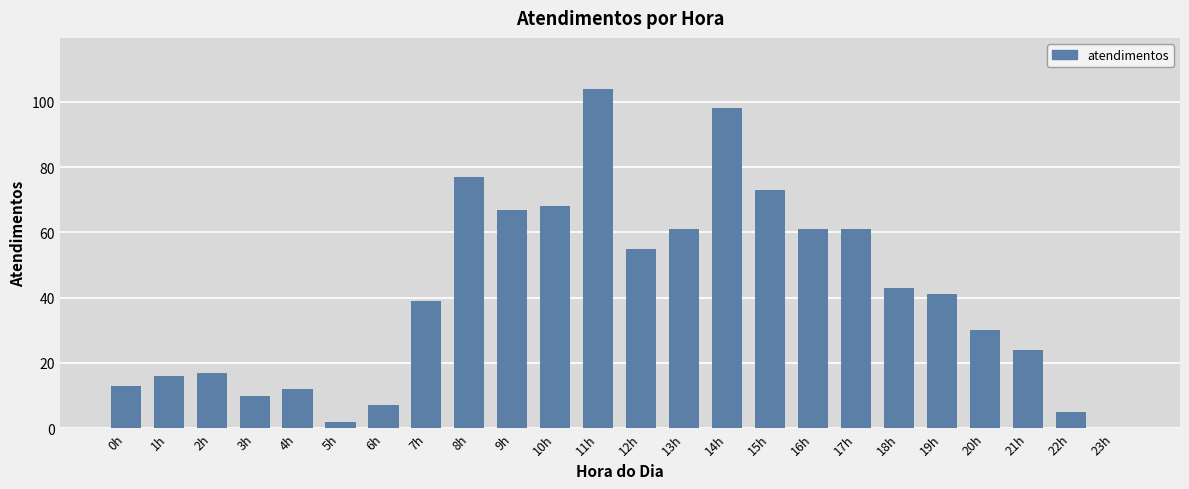

What is the sum of all values?

984